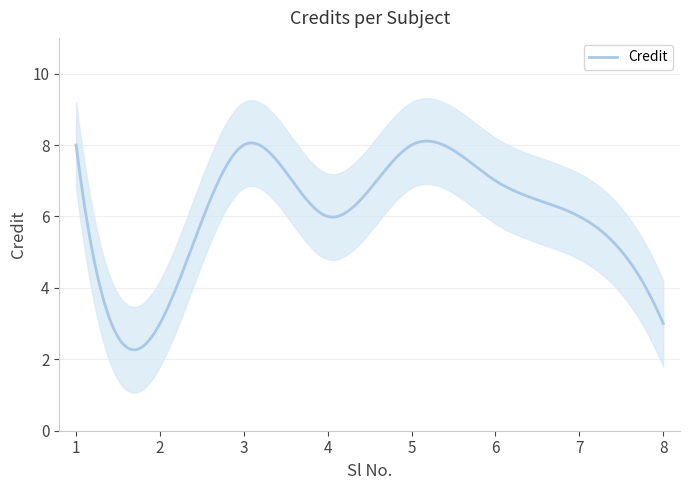

How many distinct data groups are displayed?

1